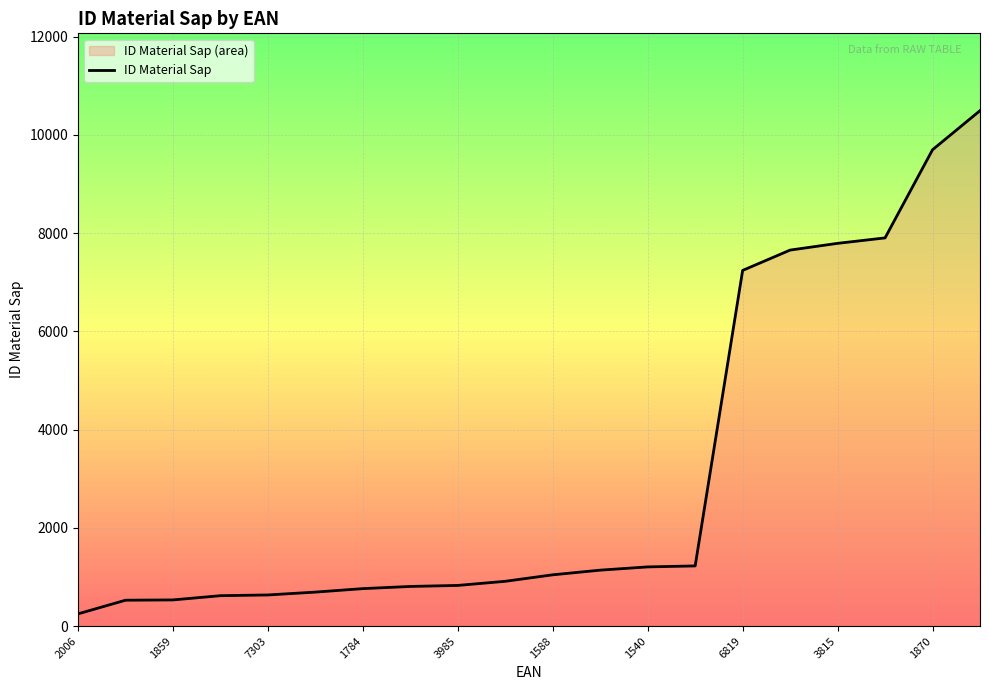

The value at 6819 is 519. True or false?

False